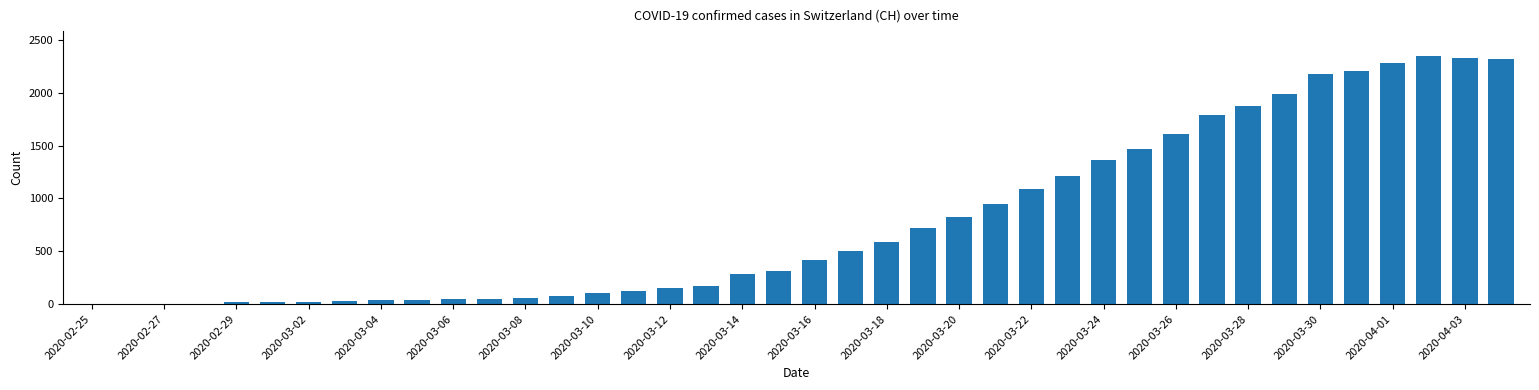

What is the sum of all values?

31600